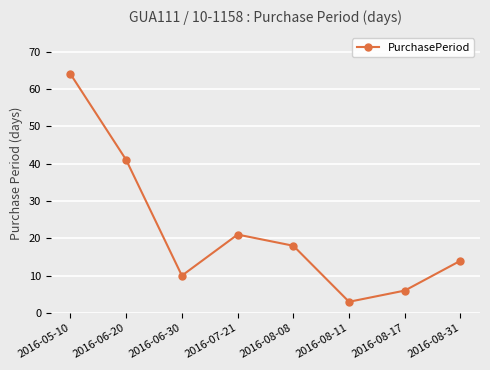

How many interior local valleys (lower than both neighbors) does the data have?

2